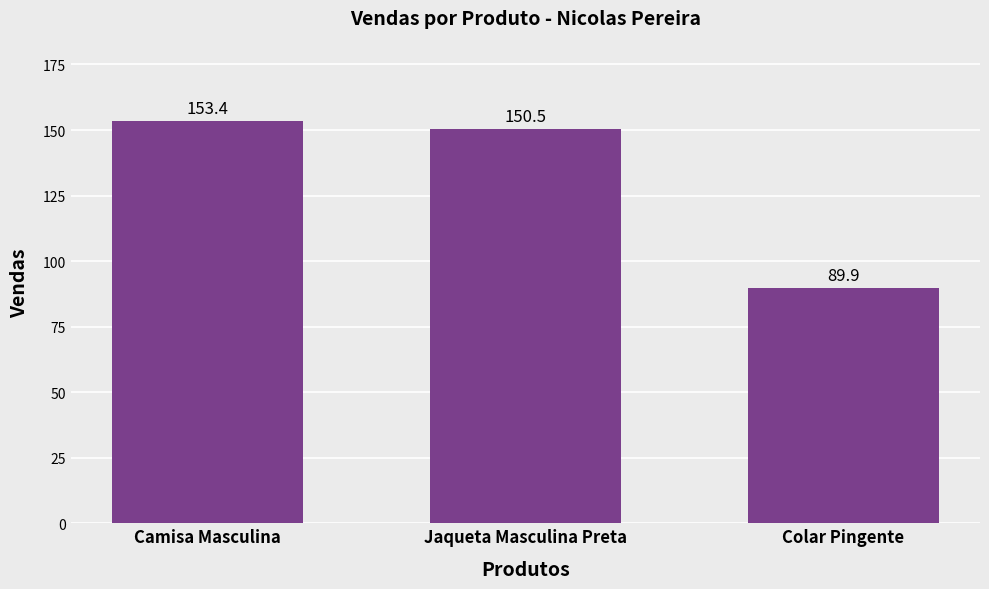

Does the chart contain any negative values?

No